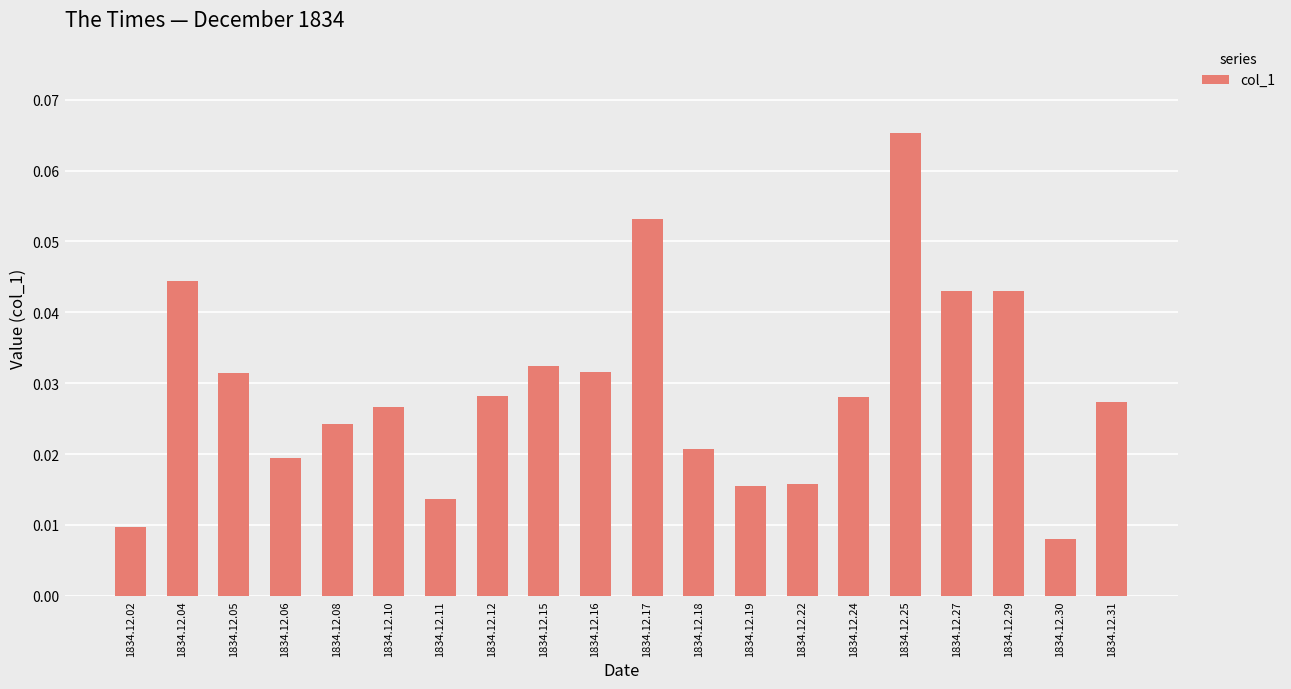

Does the chart contain any negative values?

No